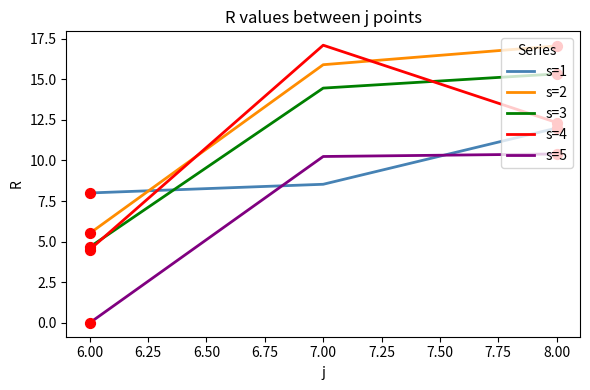

What is the total value across all series at 6.00?

22.7